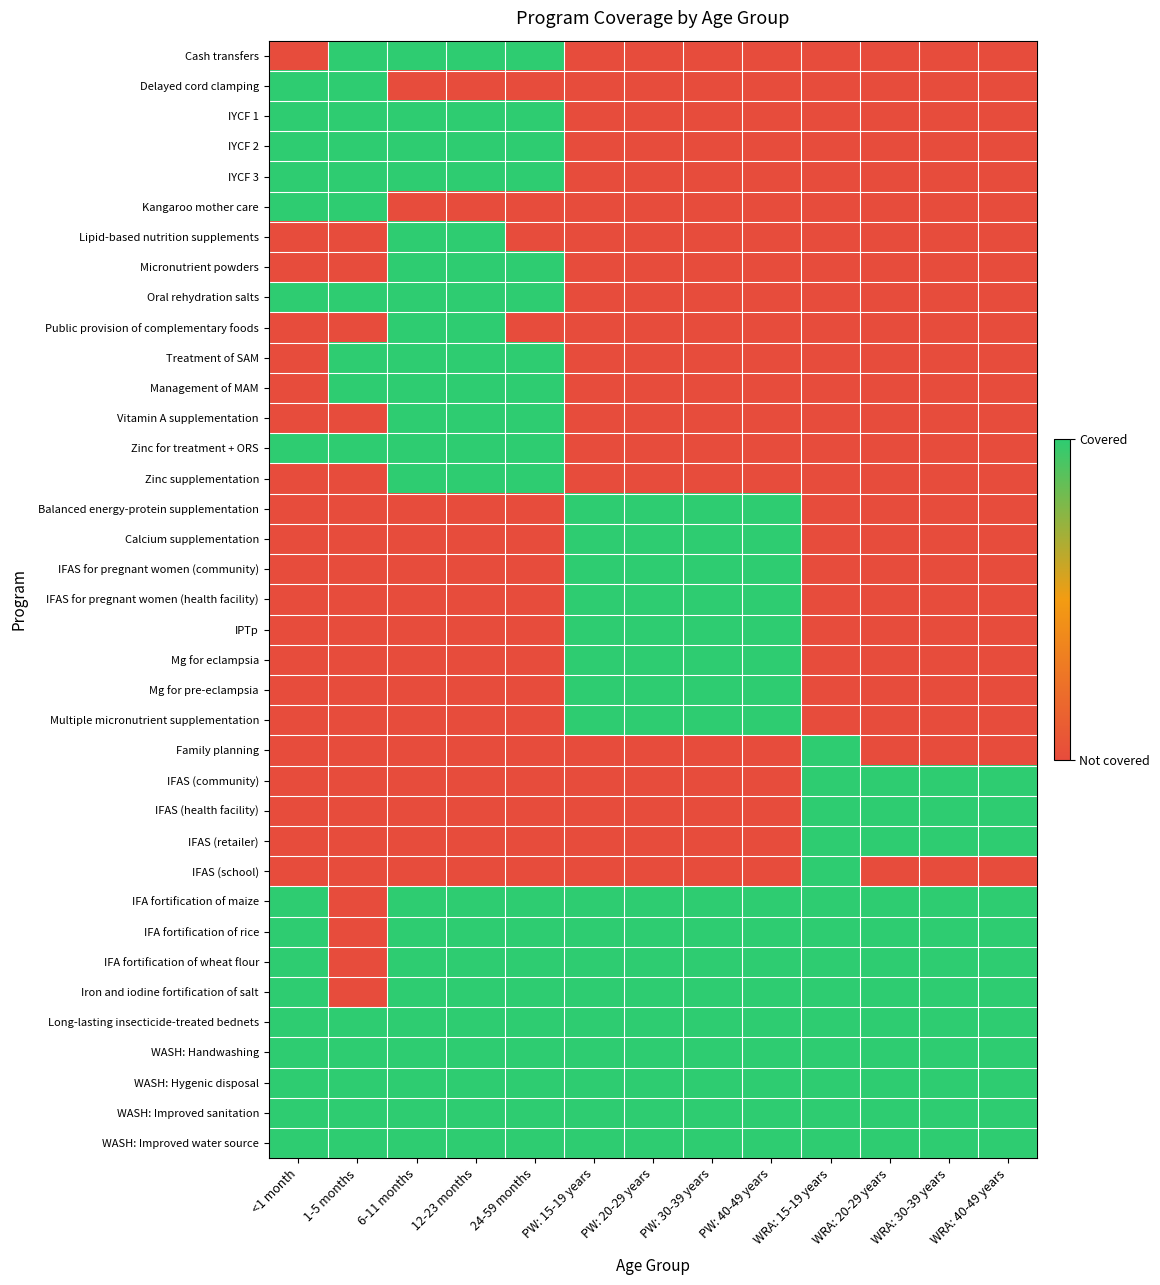

How many categories are shown in the chart?

13